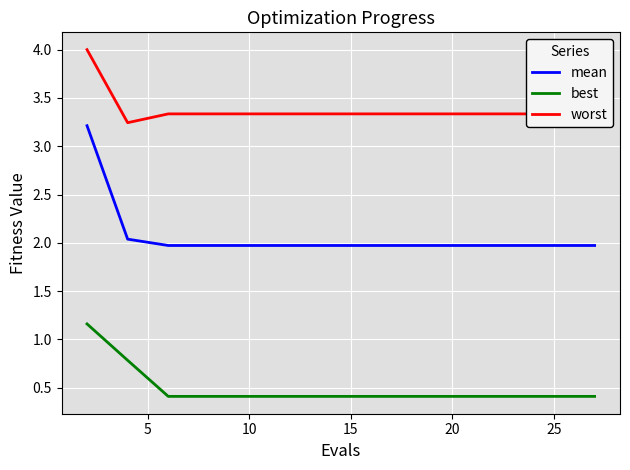

What is the difference between the maximum and minimum values in the worst series?

0.8